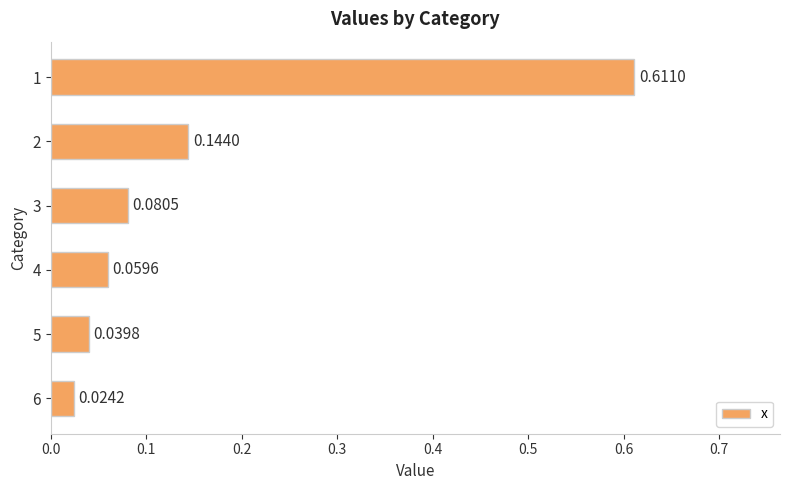

List the labels in order of value, smallest first.

6, 5, 4, 3, 2, 1